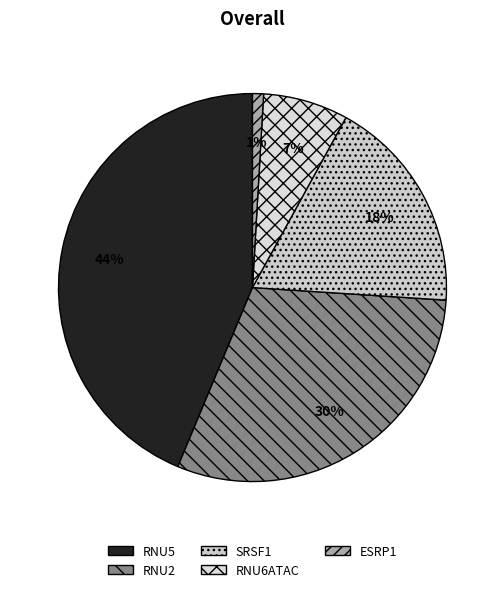

What percentage is the SRSF1 slice, to the nearest percent?

18%